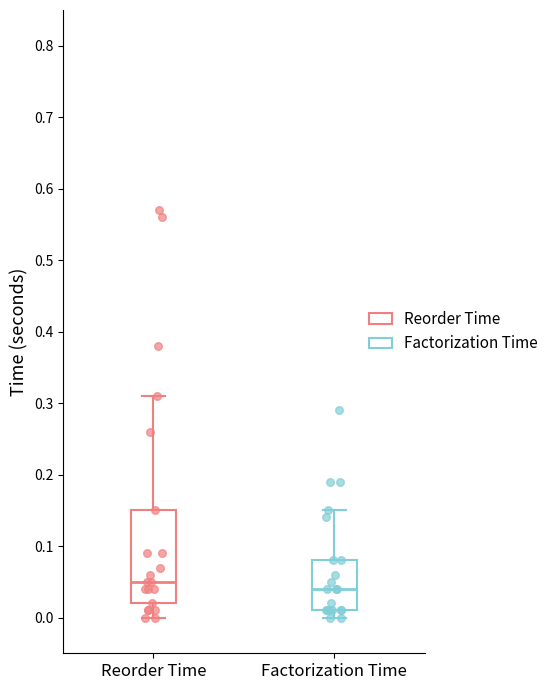

Which box is the tallest, from its lower edge to its upper edge?

Reorder Time